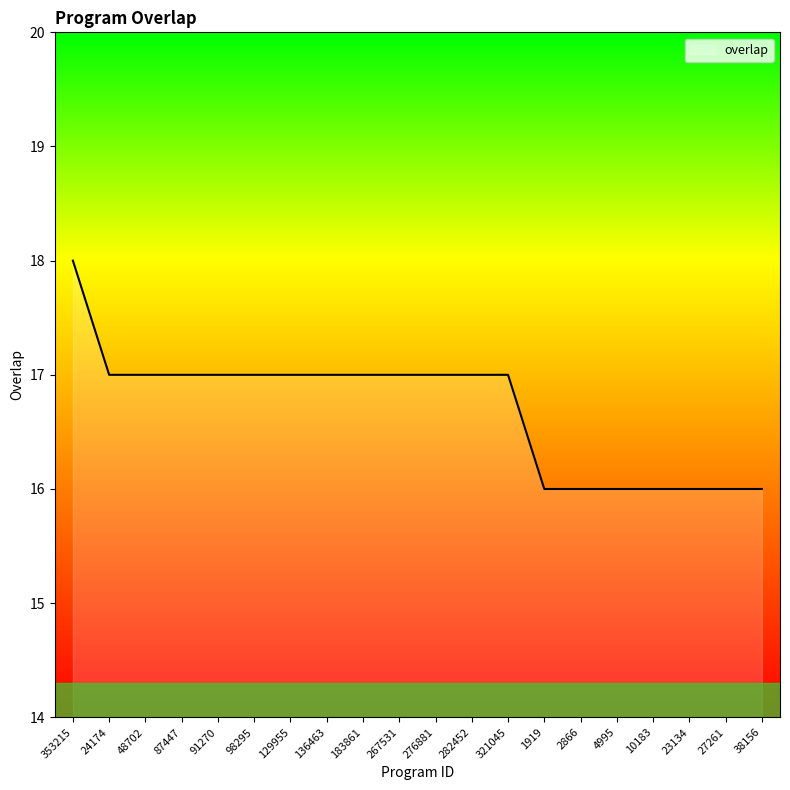

How many lines are shown in the chart?

1